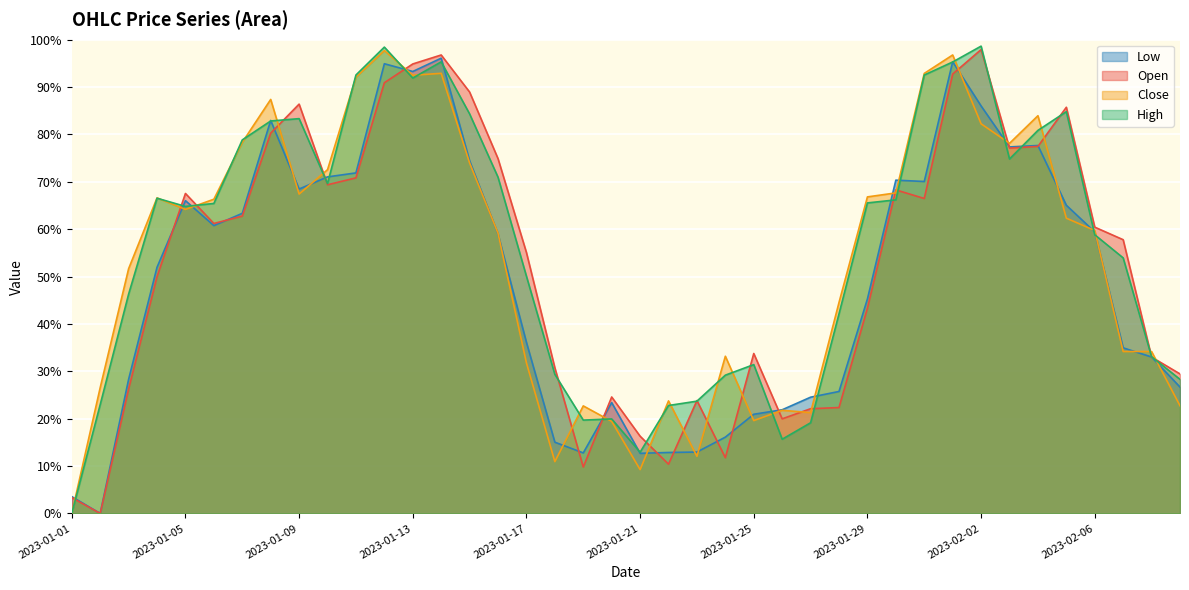

At how many categories does at least one series exceed 0?

40